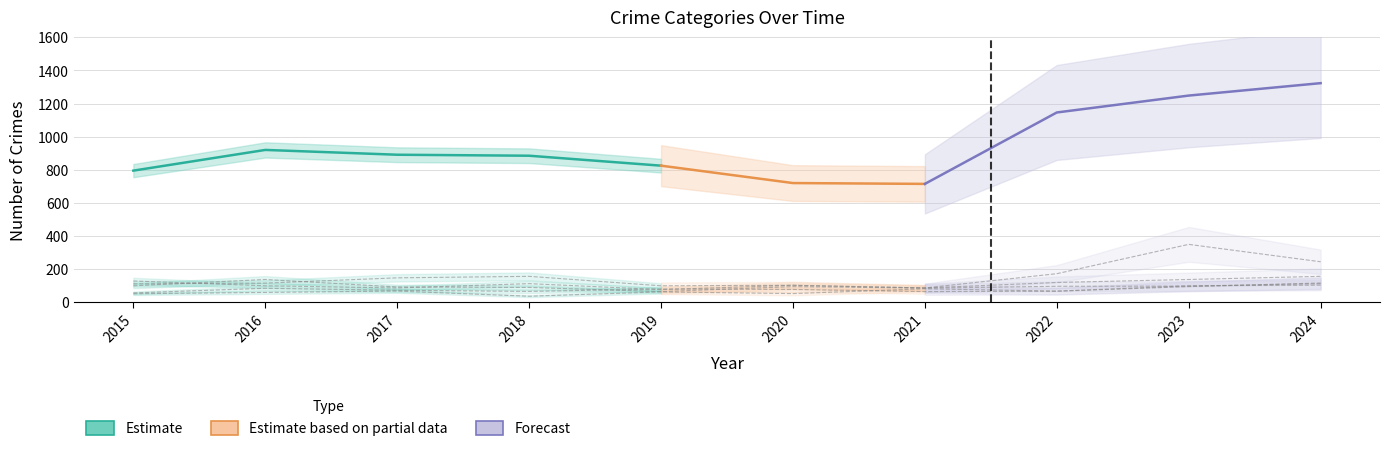

What is the lowest value of the Robbery series?

65